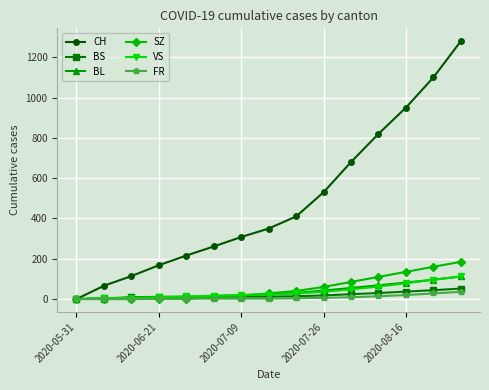

Which series has the largest total across all categories?

CH